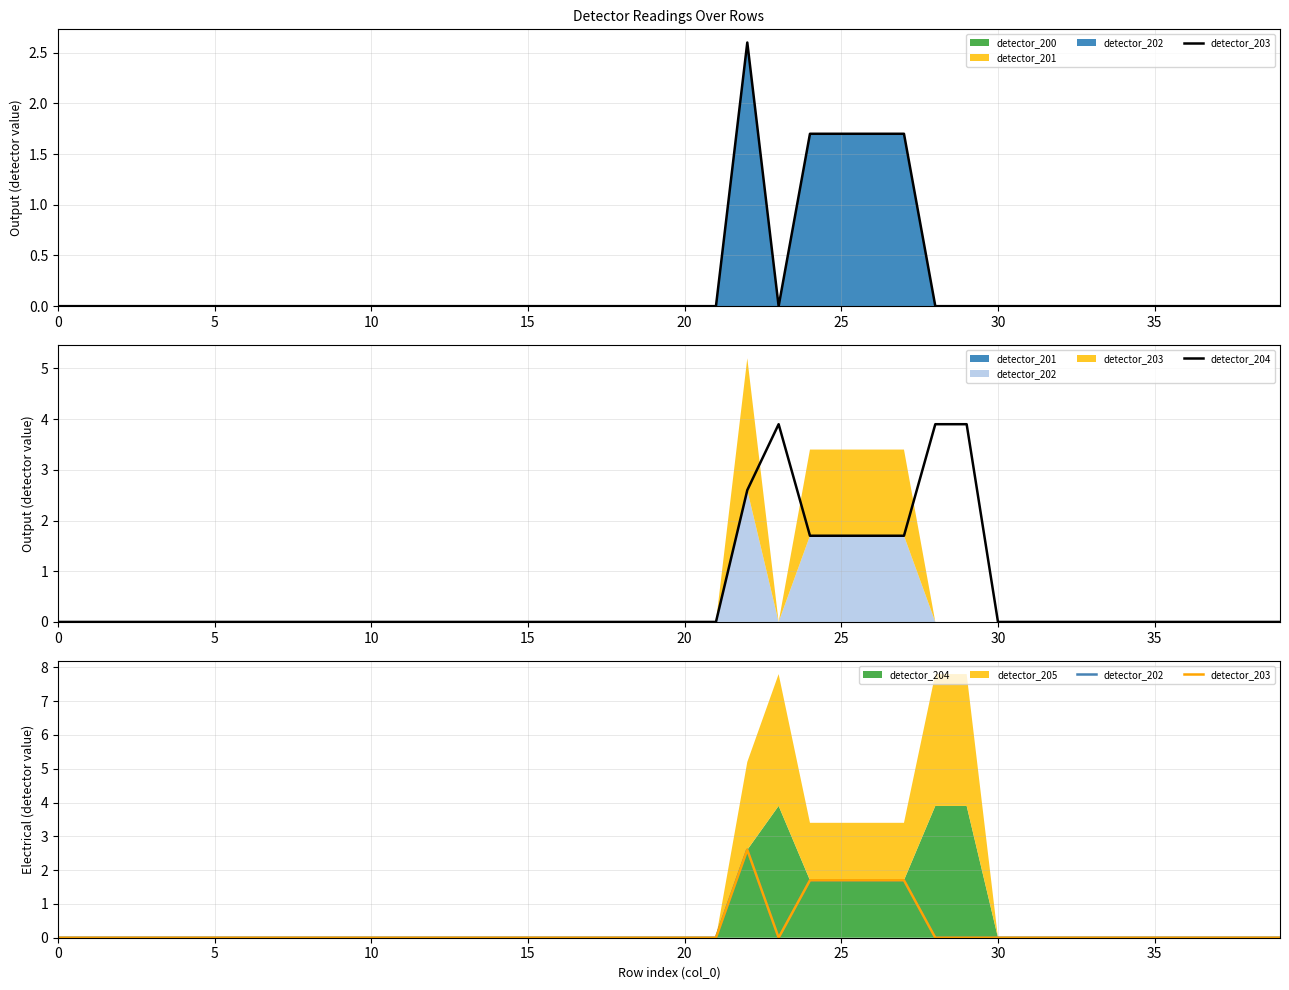

How many data points in detector_202 are above 0?

5